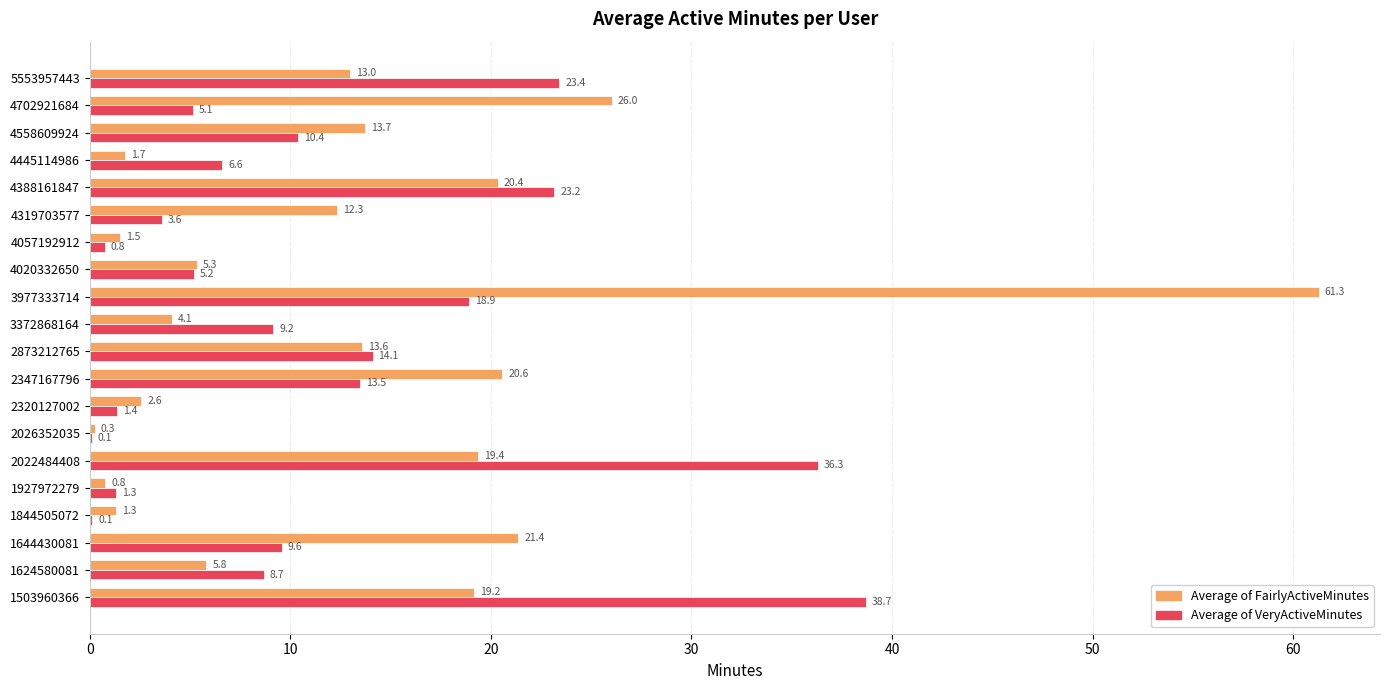

What is the maximum value shown in the chart?

61.3